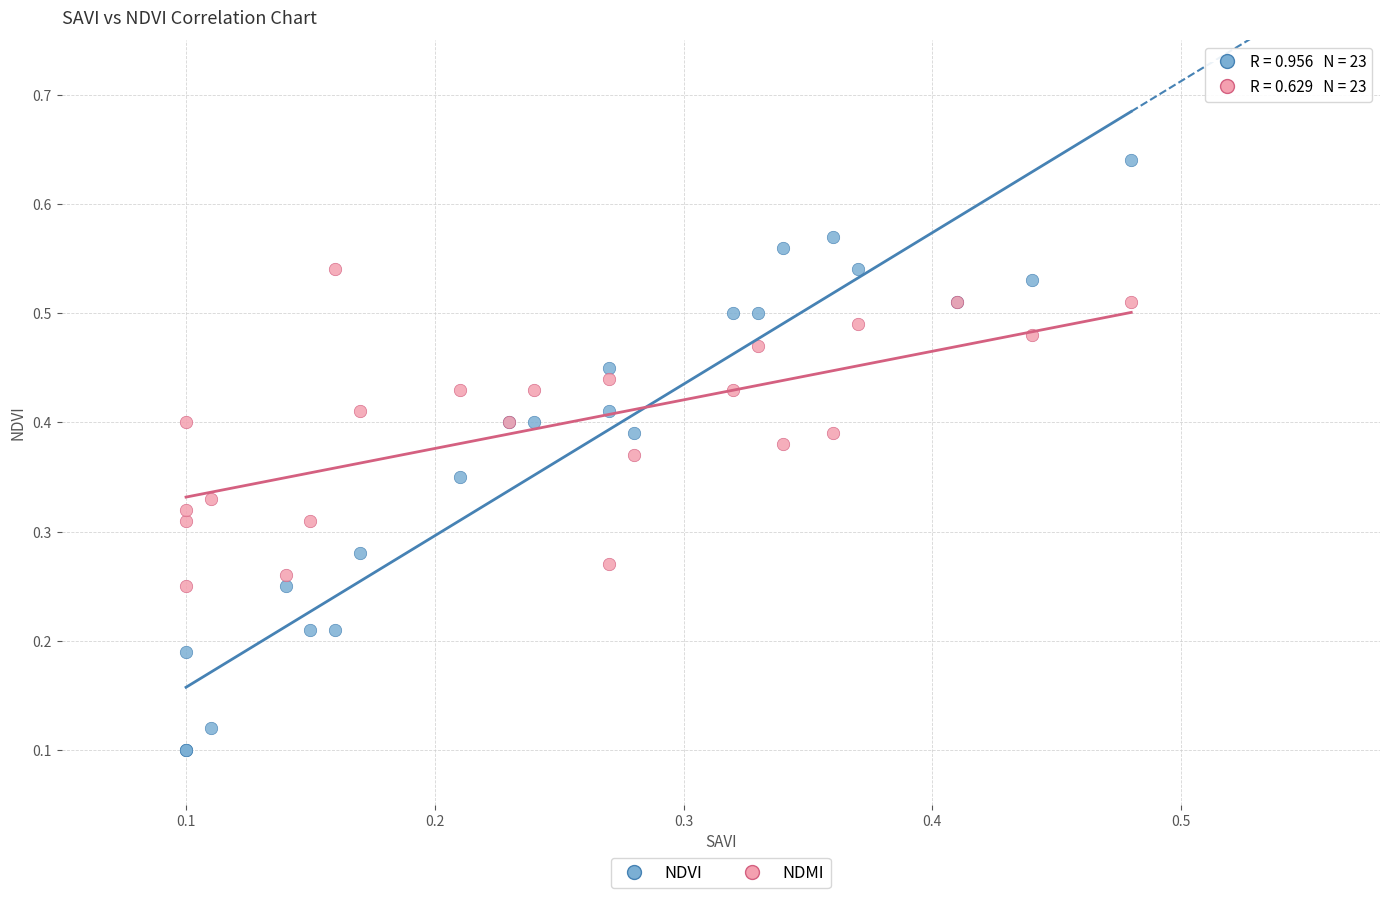

Which series reaches the maximum Y coordinate?

NDVI